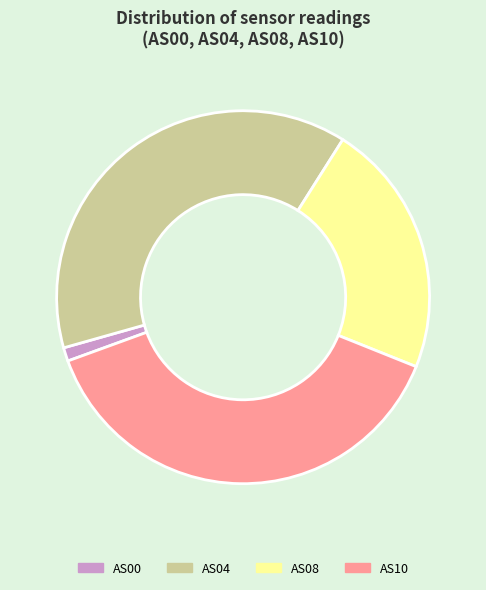

Do AS08 and AS04 together represent more than half of the pie?

Yes